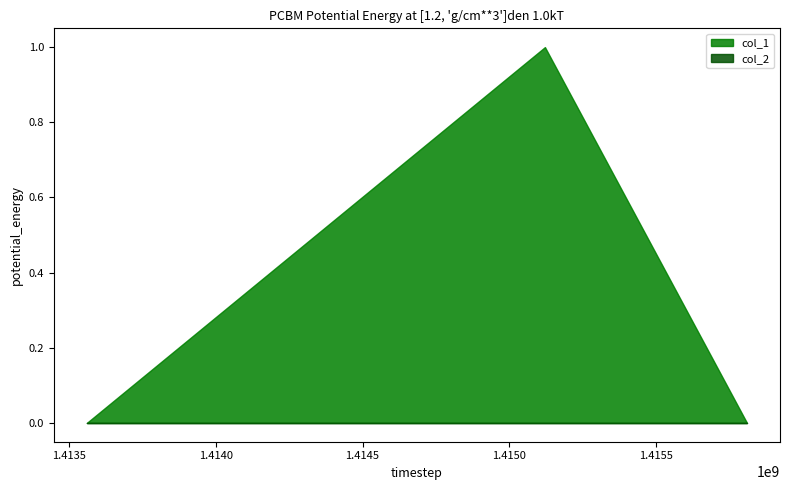

Which category has the highest value in the col_1 series?

1415120696